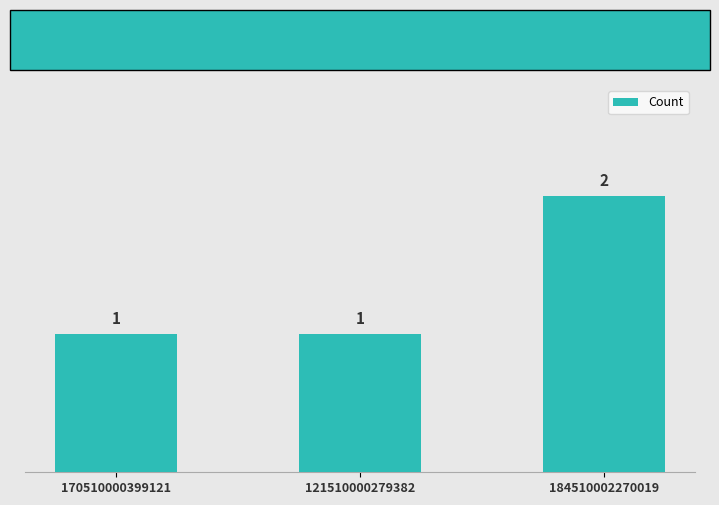

Which label corresponds to the largest value in the chart?

184510002270019